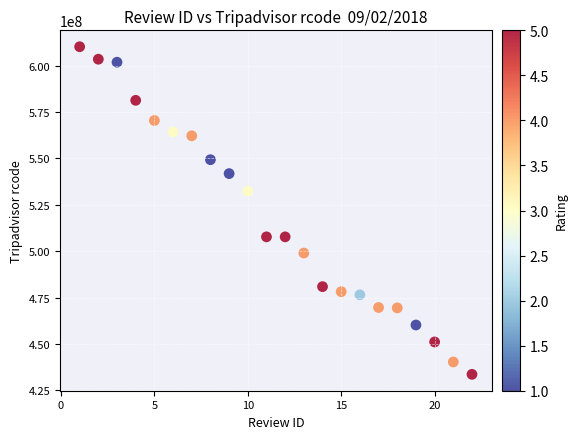

What Y value in the scatter plot is closest to 521924116?

532376114